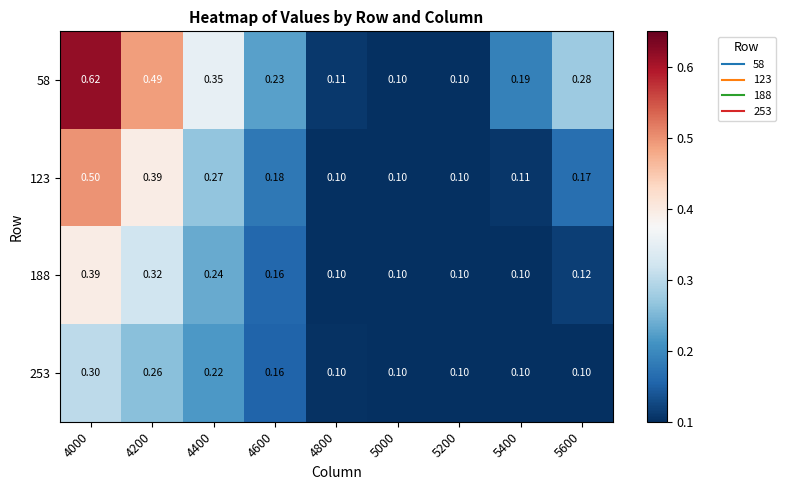

What is the total value across all series at 4000?

1.8